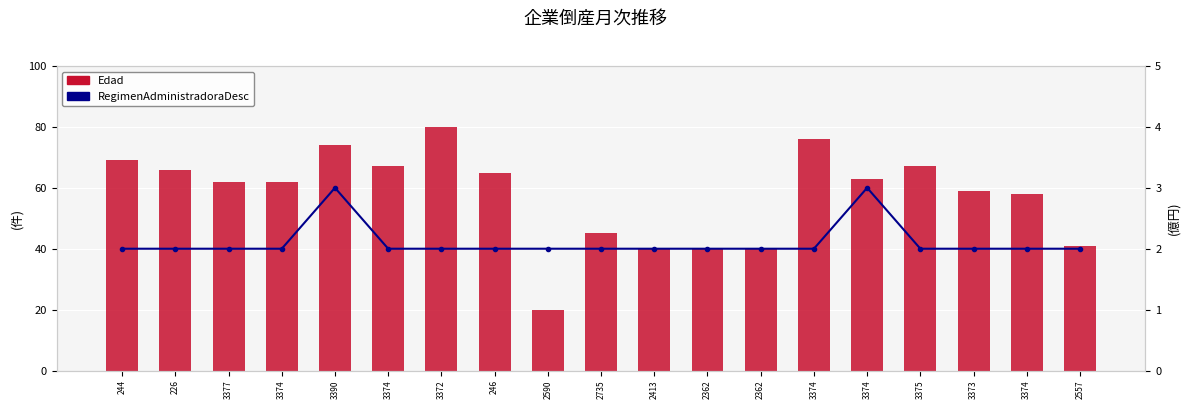

The Edad series shows 62 at 3374. True or false?

True